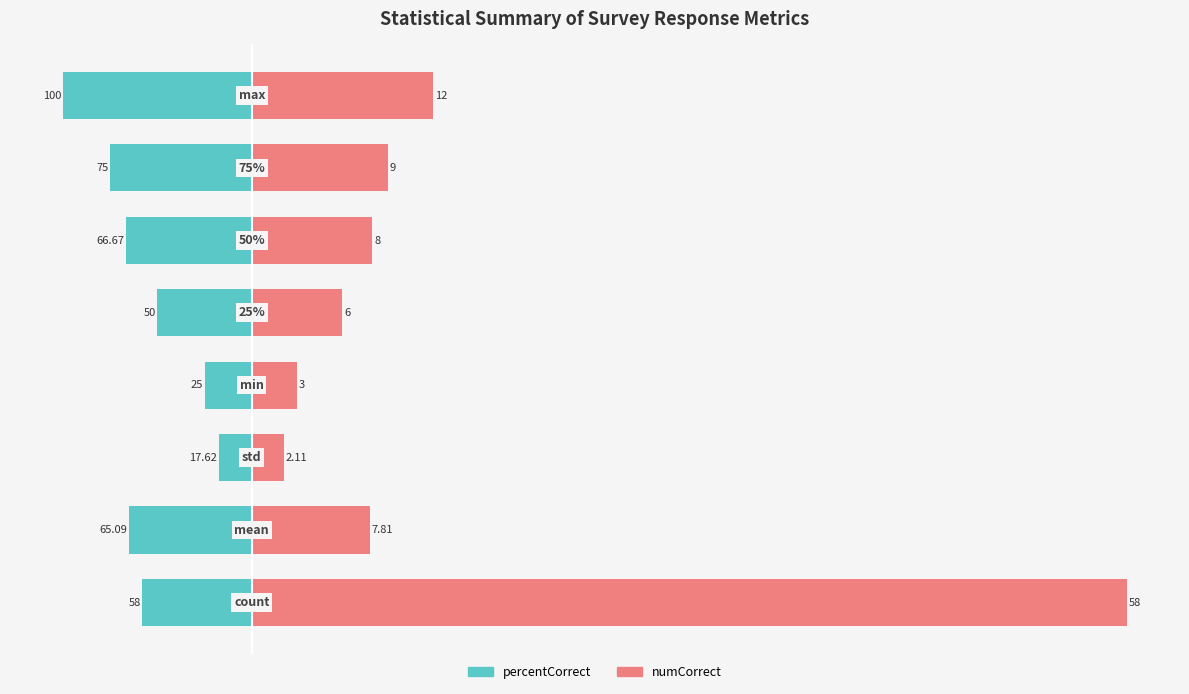

Count the number of data series in this chart.

2